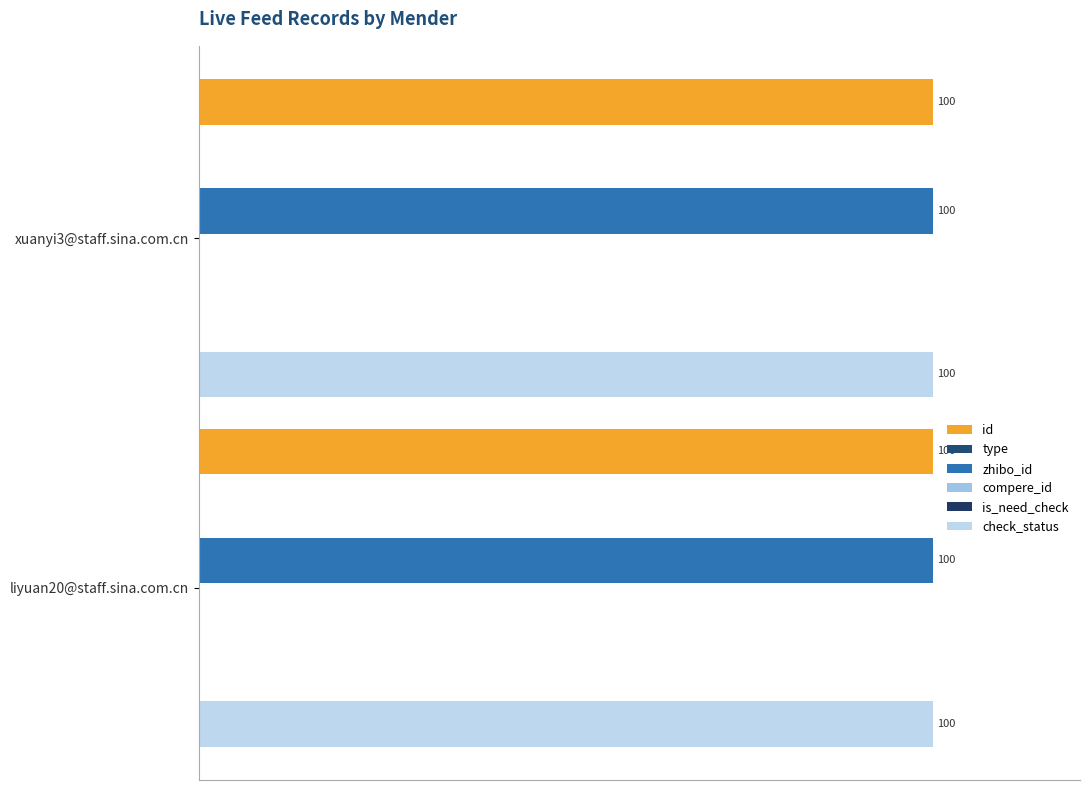

How many bars are there in total?

12